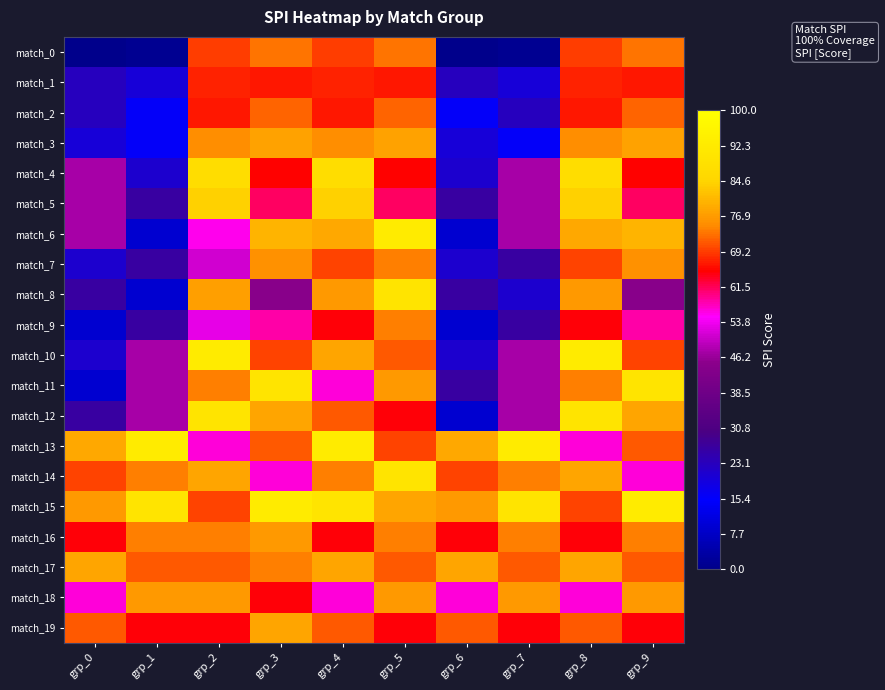

Between grp_5 and grp_1, which is larger?

grp_5